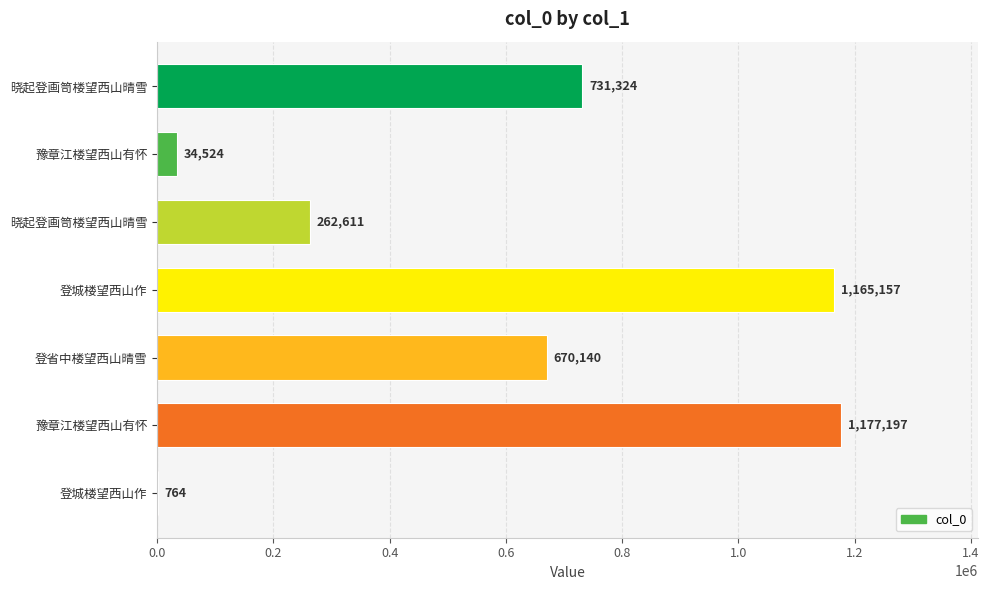

How many categories are shown in the chart?

7